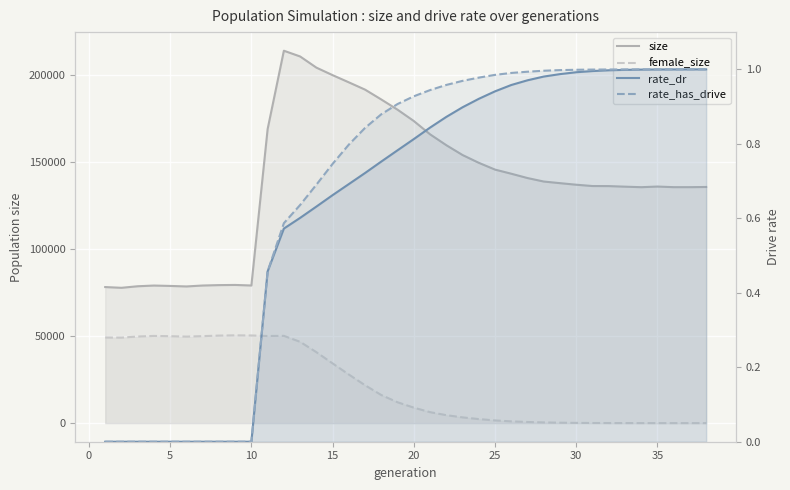

How many lines are shown in the chart?

4